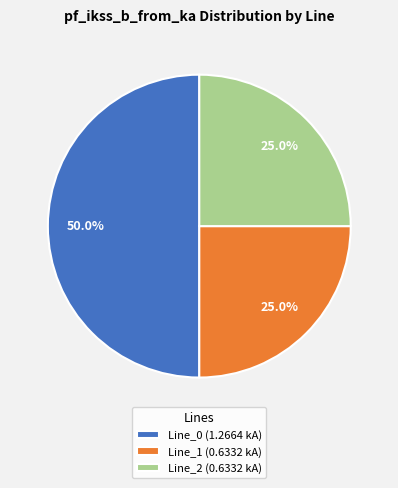

The Line_2 slice represents 39% of the pie. True or false?

False